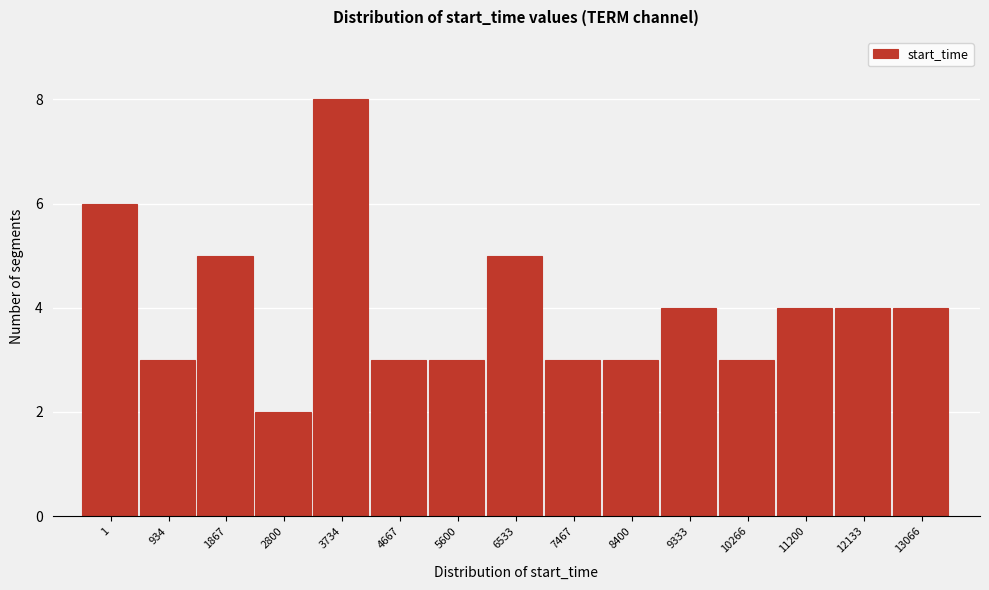

Reading right to left, extract all data points from this chart.

13066=4	12133=4	11200=4	10266=3	9333=4	8400=3	7467=3	6533=5	5600=3	4667=3	3734=8	2800=2	1867=5	934=3	1=6